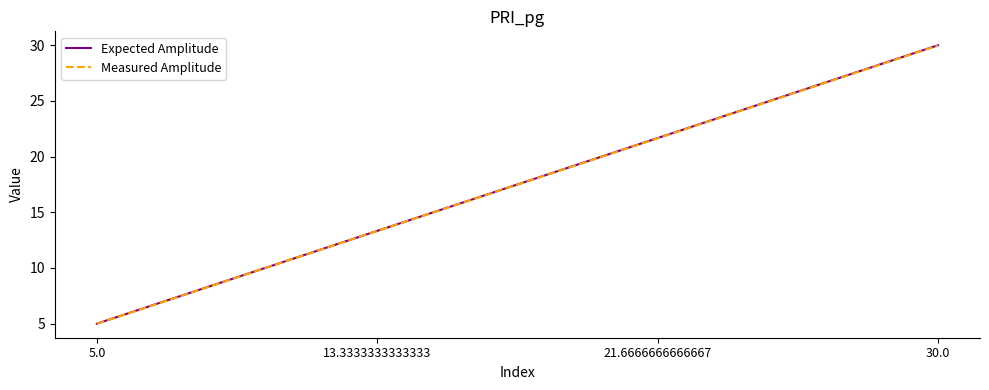

Which category has the highest value in the Expected Amplitude series?

30.0